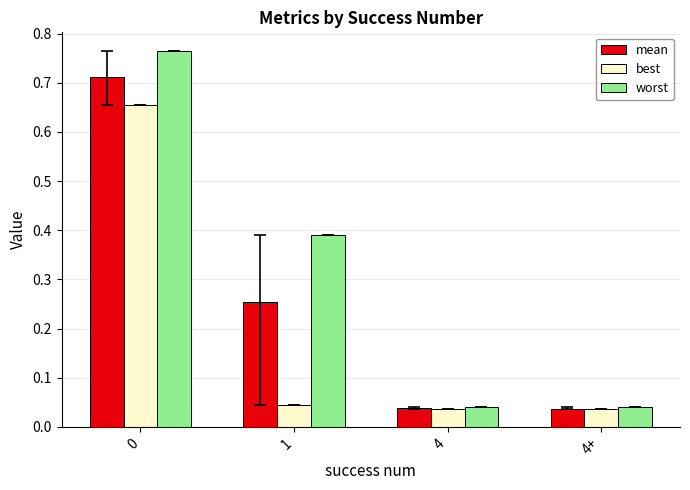

Which series changed the most between 0 and 4?

worst